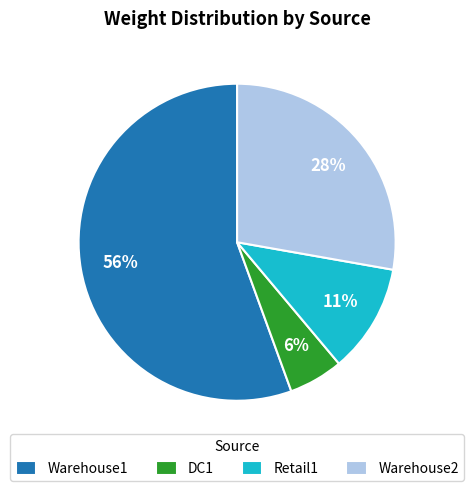

How many slices are in this pie chart?

4